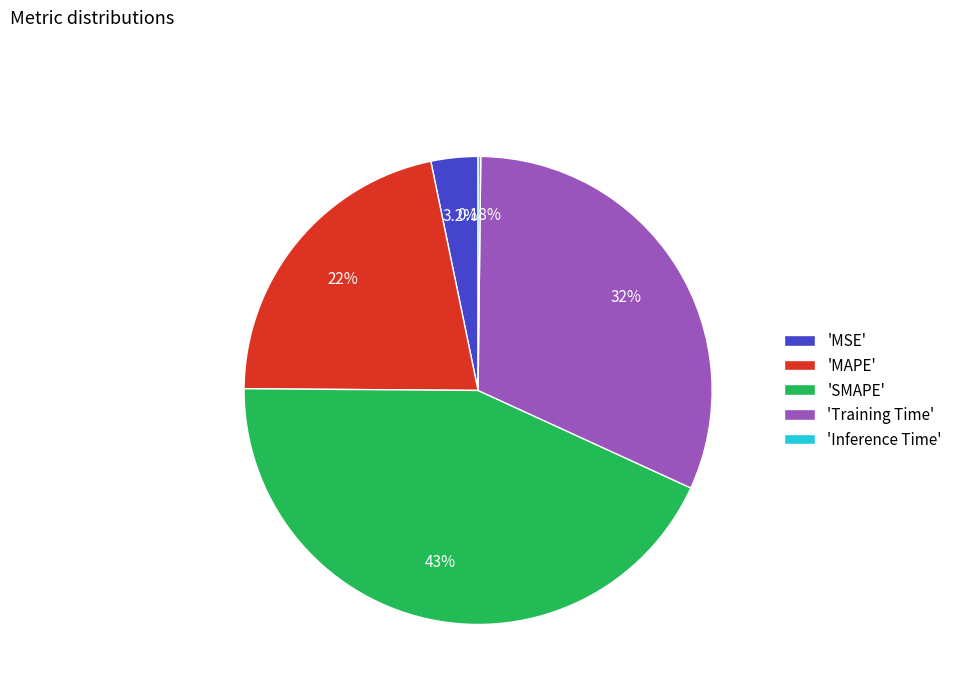

Does 'MAPE' represent more than half of the total?

No